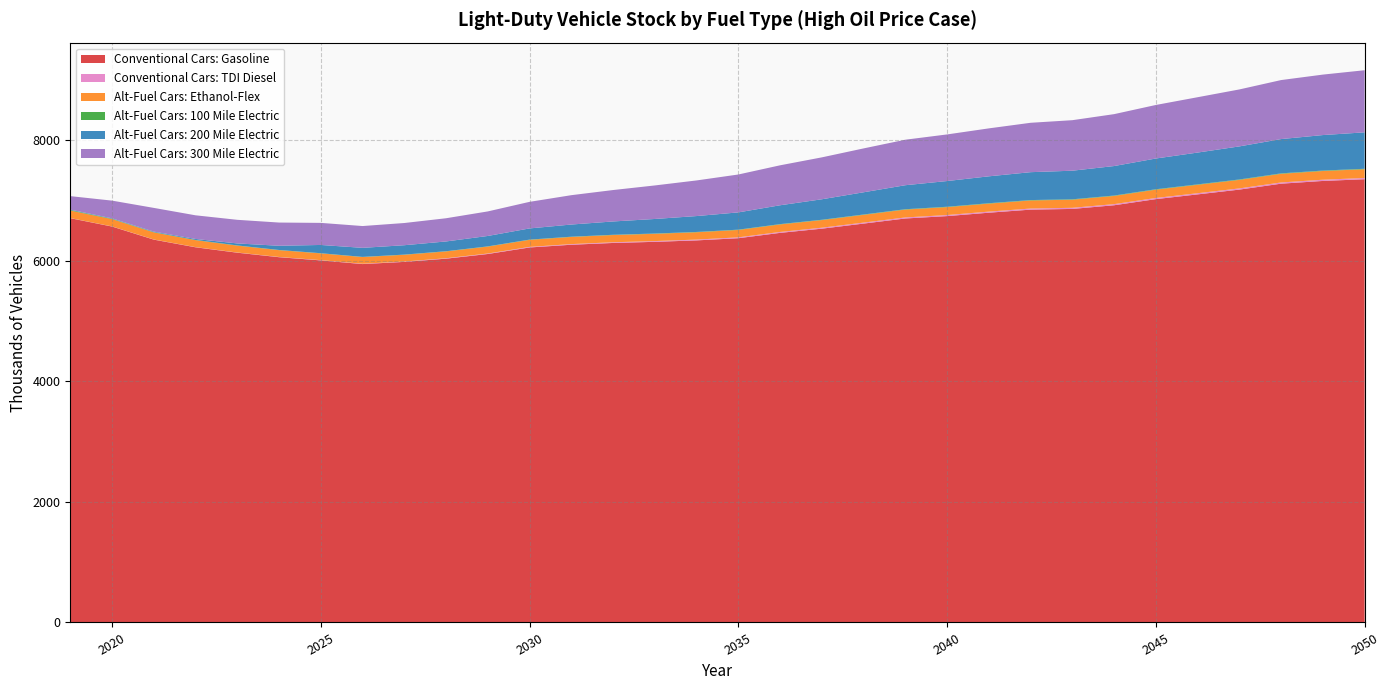

What is the difference between the maximum and second lowest values in the Conventional Cars: TDI Diesel series?

18.5